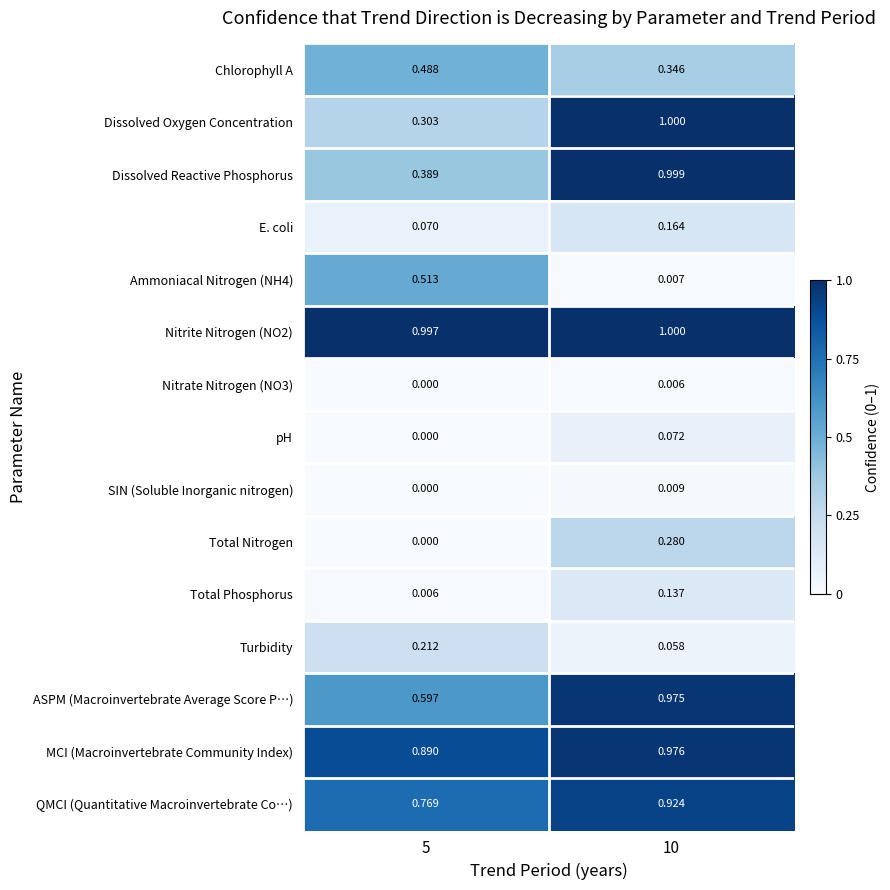

Between 5 and 10, which series saw the biggest shift?

Dissolved Oxygen Concentration